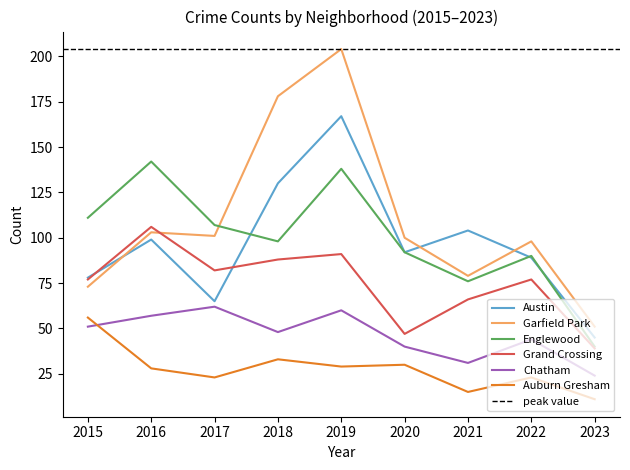

At which category does Garfield Park reach its first local valley?

2017